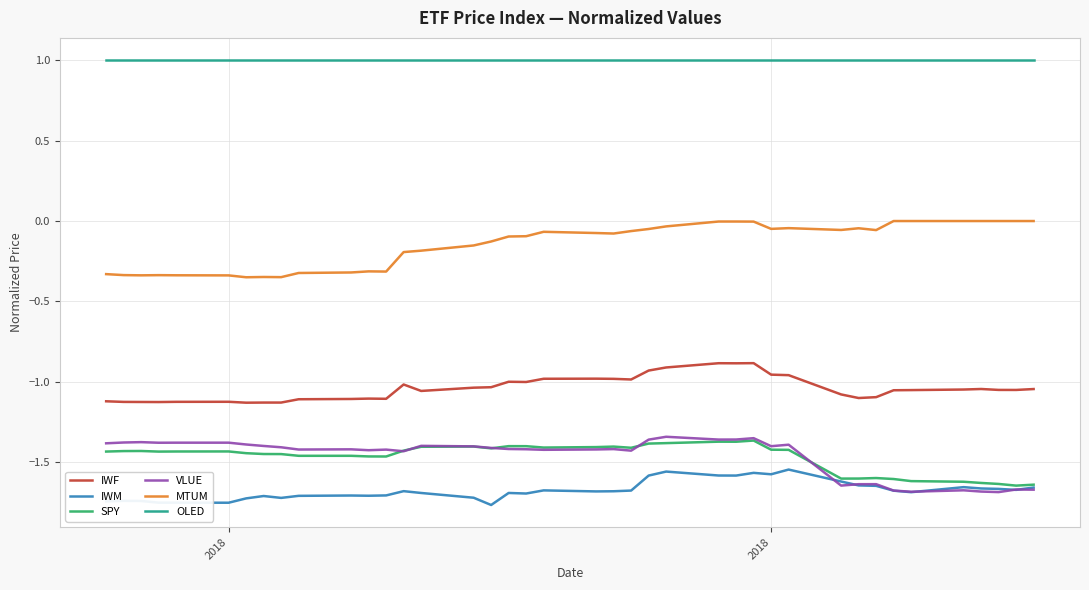

True or false: SPY and OLED cross at least once.

False